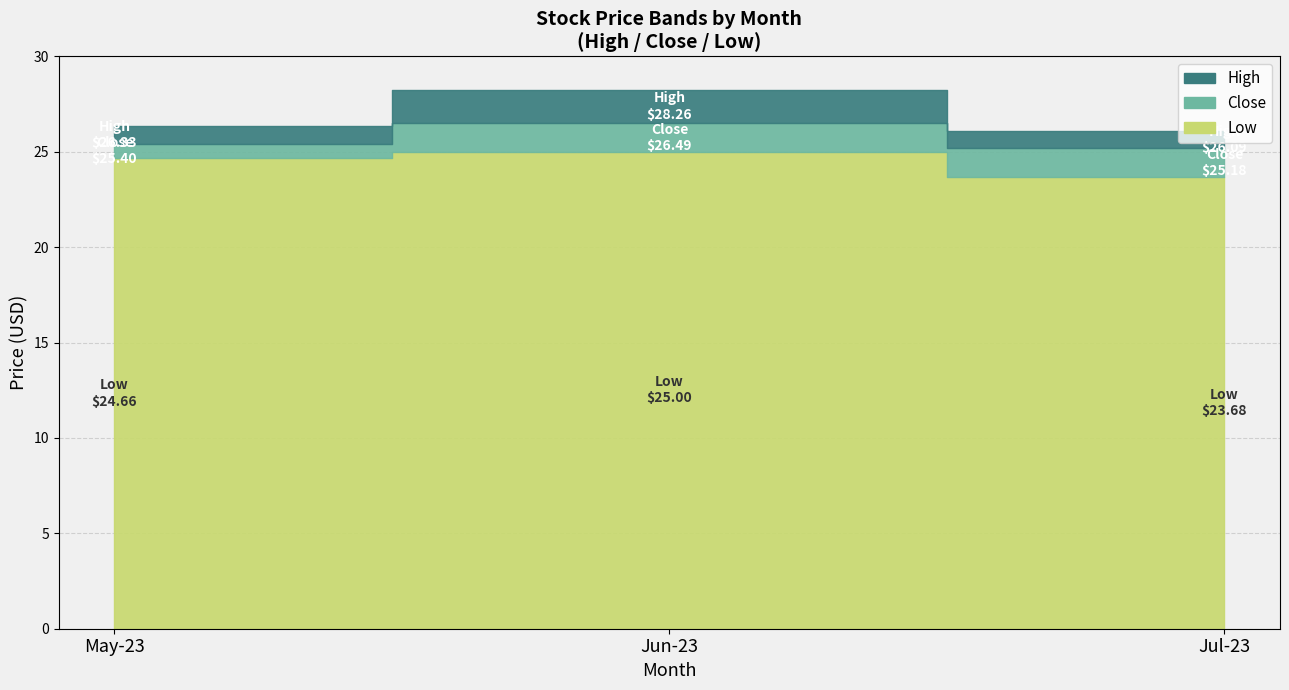

Where is the first local minimum for Close?

2023-07